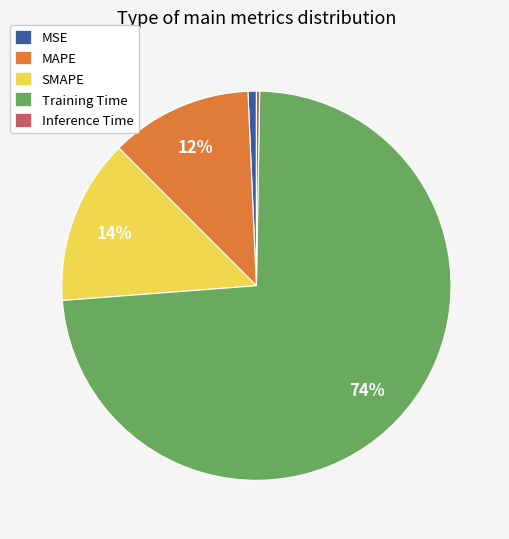

Which slice is the largest?

Training Time